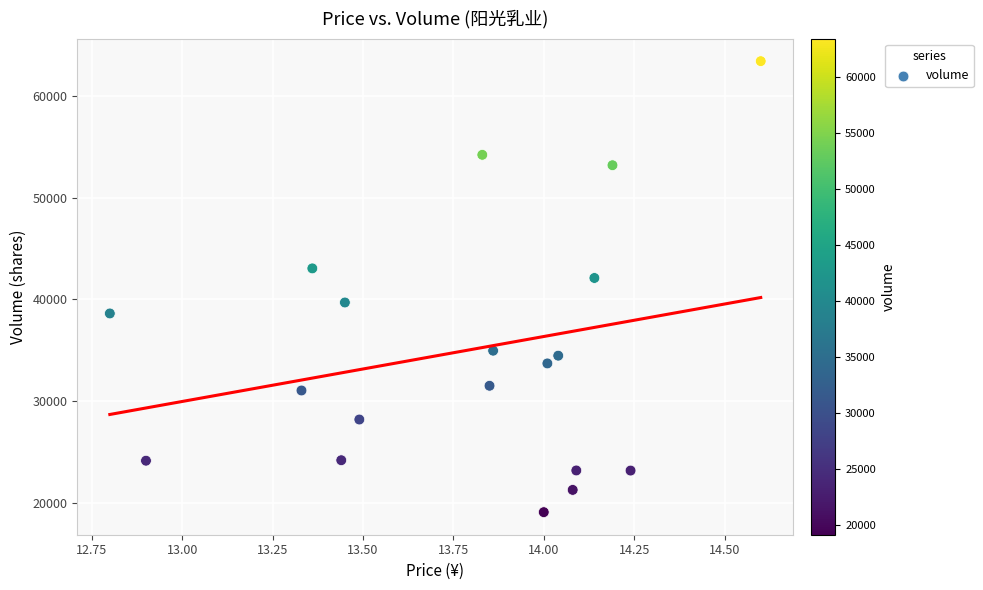

What is the range of Y values (max minus min)?

44296